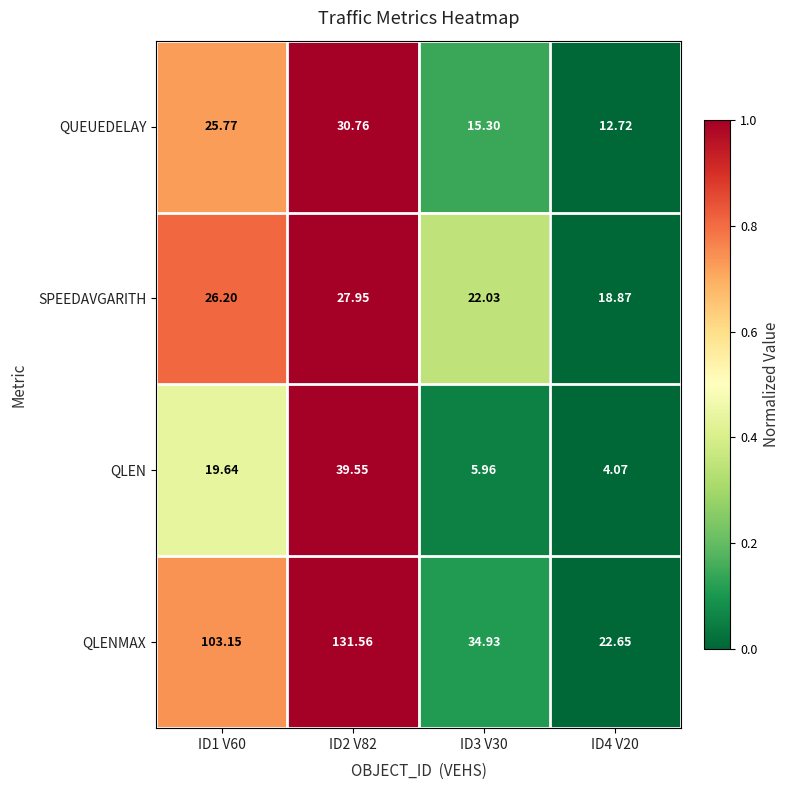

Which series has the widest spread of values?

QLENMAX